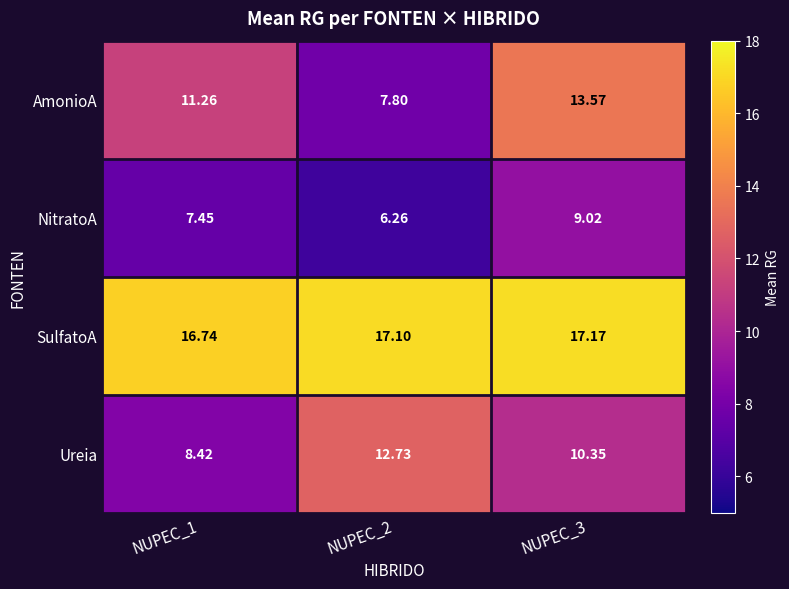

At NUPEC_2, list the series in order from smallest to largest.

NitratoA, AmonioA, Ureia, SulfatoA